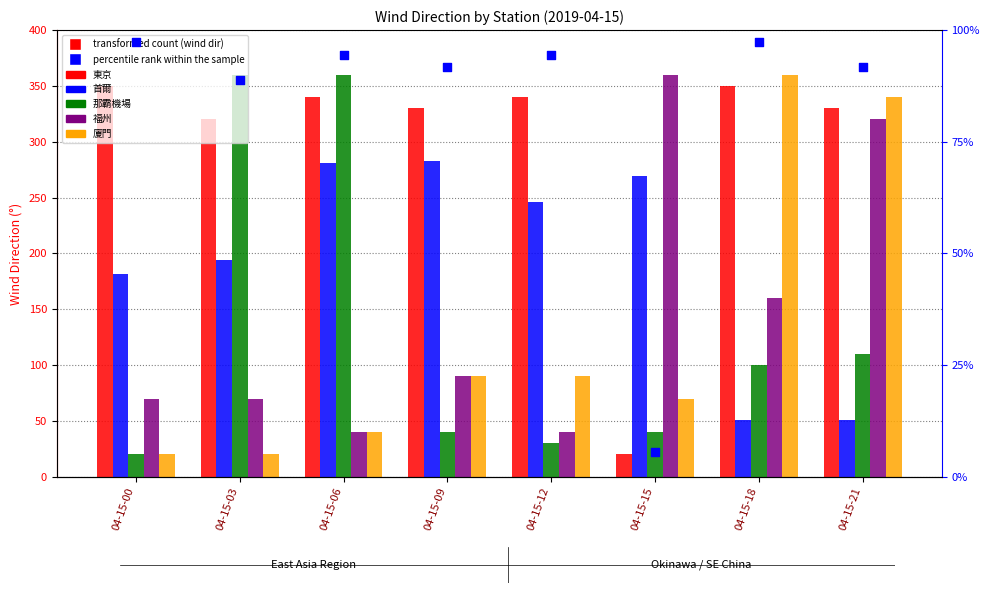

What is the total value across all series at 04-15-15?

781.2